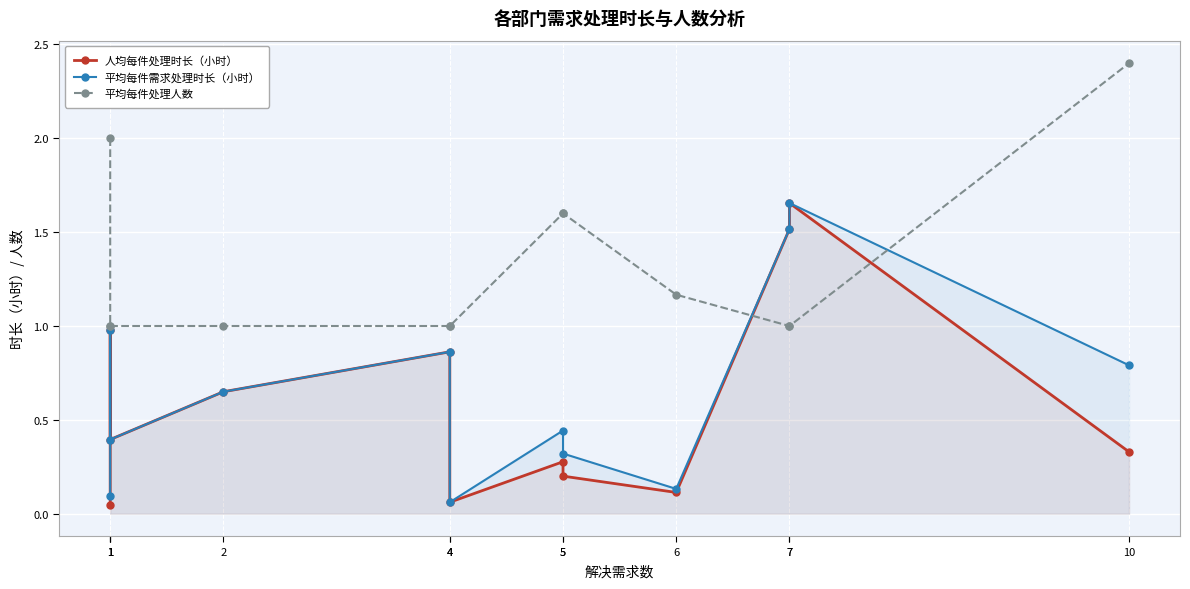

What is the difference between the 人均每件处理时长（小时） values at 4 and 4?

0.8